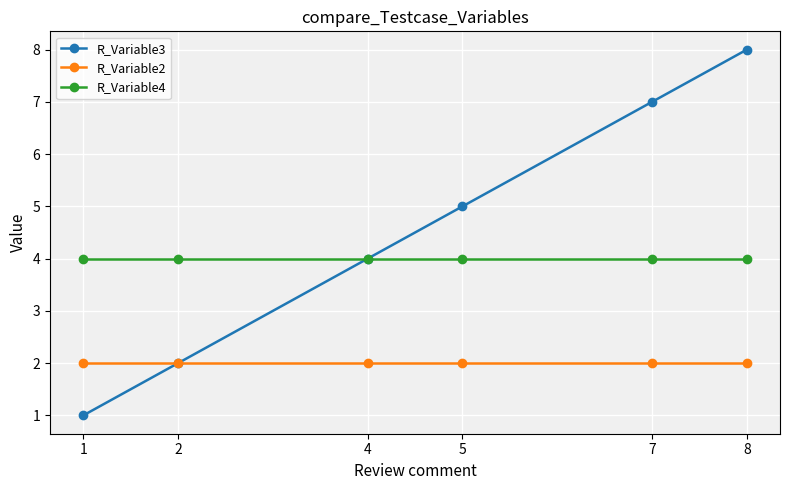

The value of R_Variable2 at 2 is 3. True or false?

False